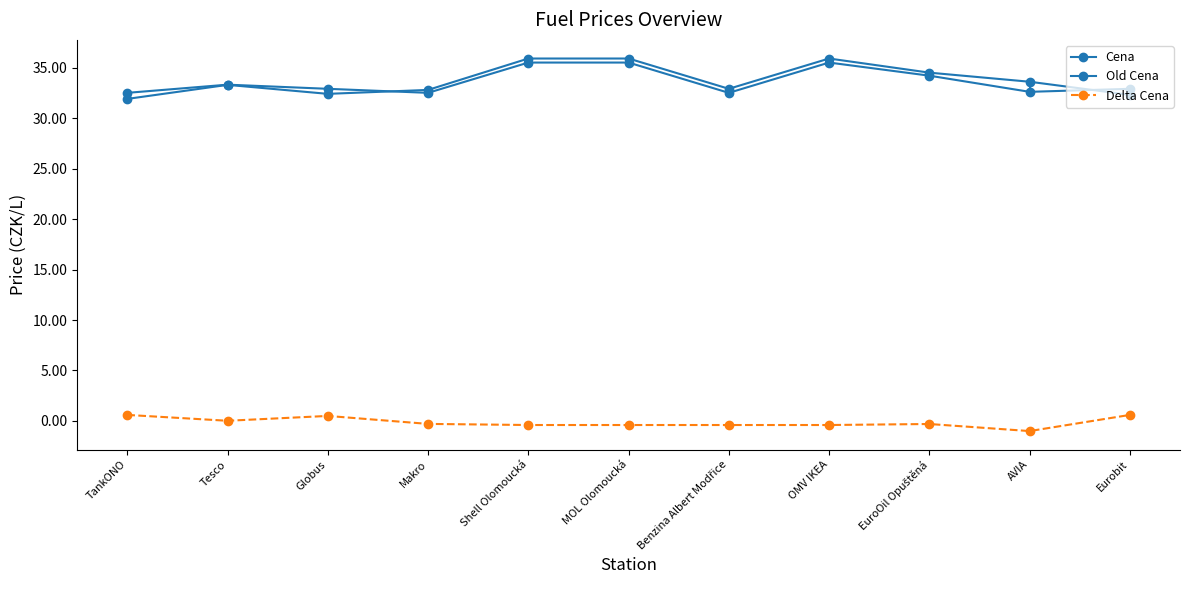

What is the spread (max minus min) of values at Makro?

33.1